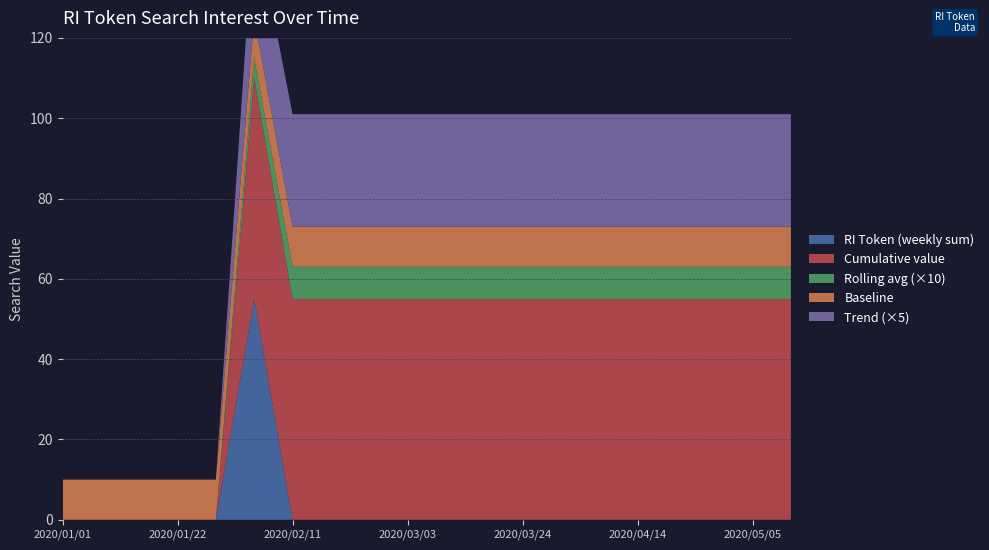

Reading right to left, extract all data points from this chart.

RI Token (weekly sum): 0	0	0	0	0	0	0	0	0	0	0	0	0	0	55	0	0	0	0	0
Cumulative value: 55	55	55	55	55	55	55	55	55	55	55	55	55	55	55	0	0	0	0	0
Rolling avg (×10): 8	8	8	8	8	8	8	8	8	8	8	8	8	8	5	0	0	0	0	0
Baseline: 10	10	10	10	10	10	10	10	10	10	10	10	10	10	10	10	10	10	10	10
Trend (×5): 28	28	28	28	28	28	28	28	28	28	28	28	28	28	25	0	0	0	0	0